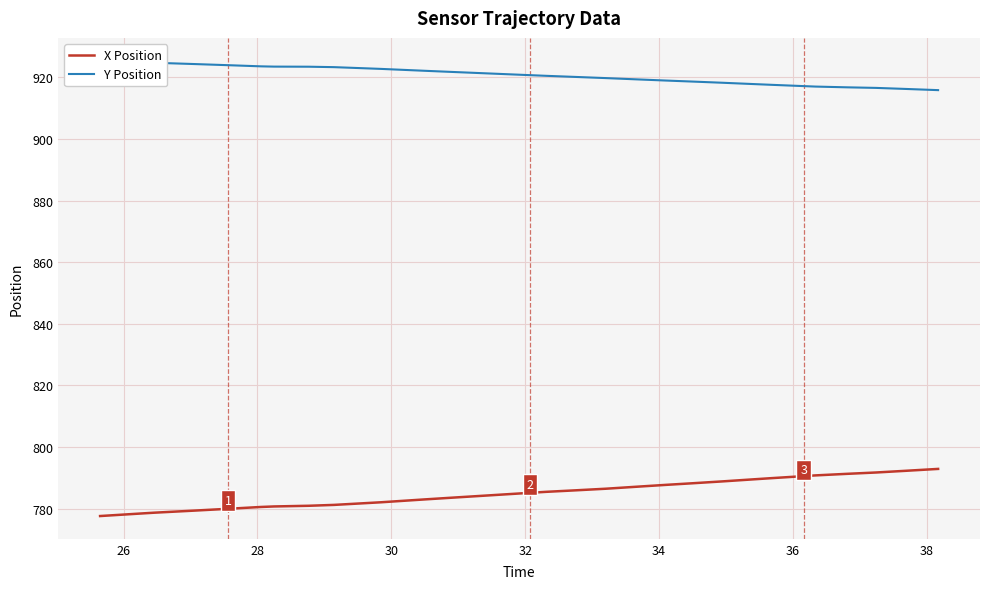

Reading left to right, list all the values displayed in this chart.

X Position: 777.6	777.9	778.2	778.4	778.7	778.9	779.4	780.0	780.2	780.6	780.7	780.9	780.9	781.2	781.8	782.1	782.7	783.0	783.5	783.8	784.2	784.7	785.2	785.5	785.9	786.5	786.8	787.2	787.7	788.3	788.9	789.5	789.9	790.6	790.8	791.3	791.7	792.3	792.3	792.9
Y Position: 925.4	925.2	925.0	924.9	924.7	924.6	924.3	923.9	923.8	923.5	923.5	923.4	923.4	923.3	922.9	922.7	922.3	922.1	921.8	921.6	921.3	921.0	920.7	920.5	920.1	919.7	919.6	919.3	918.9	918.6	918.2	917.8	917.5	917.1	917.0	916.7	916.5	916.2	916.2	915.8